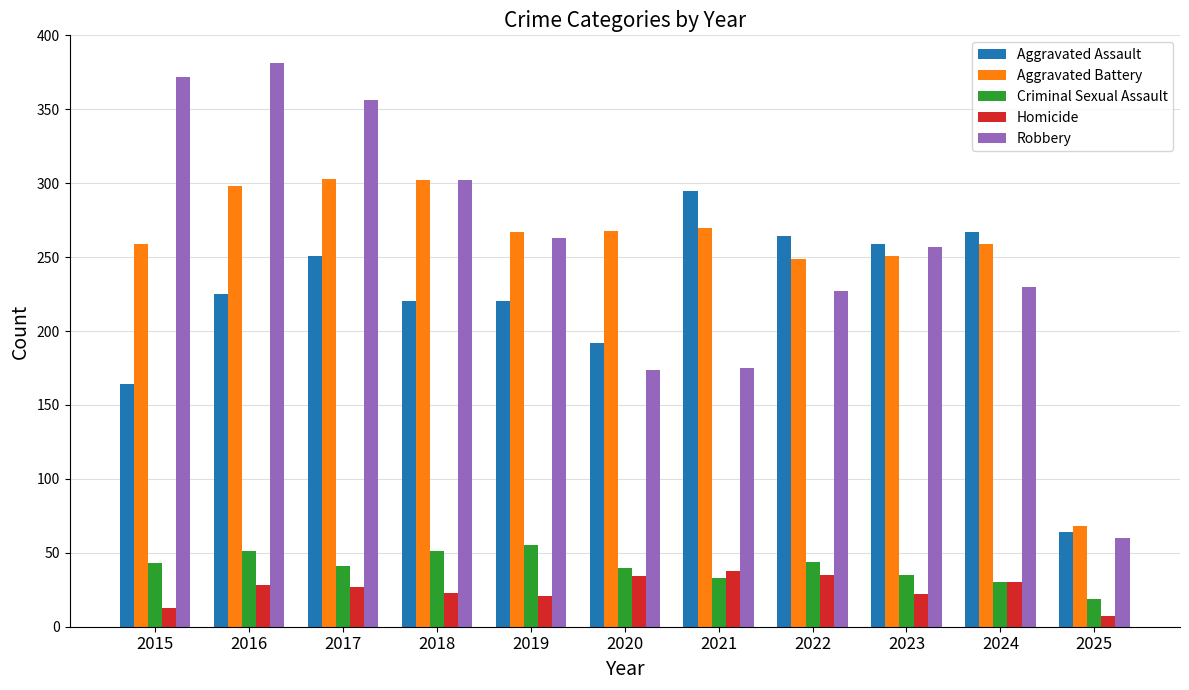

Is the value of Robbery at 2025 greater than the value of Homicide at 2025?

Yes